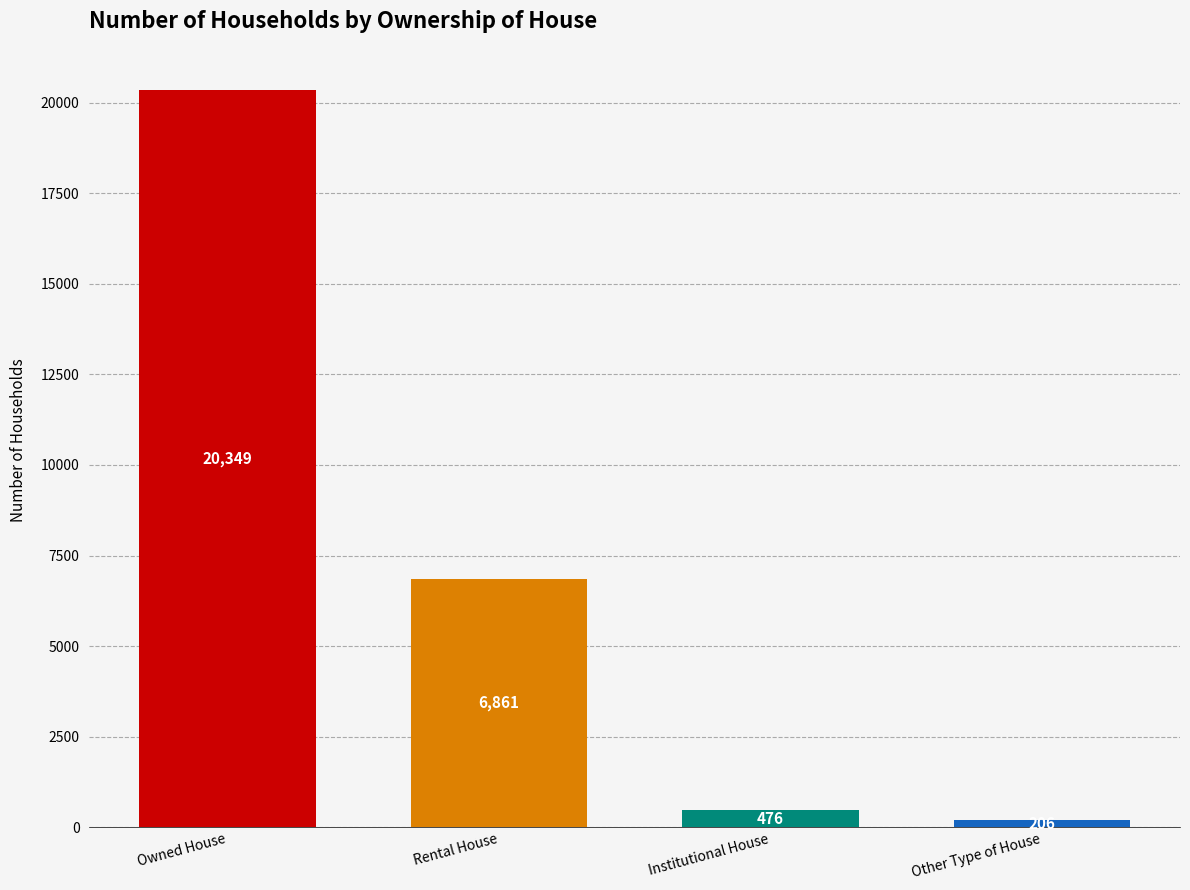

What is the maximum value shown in the chart?

20349